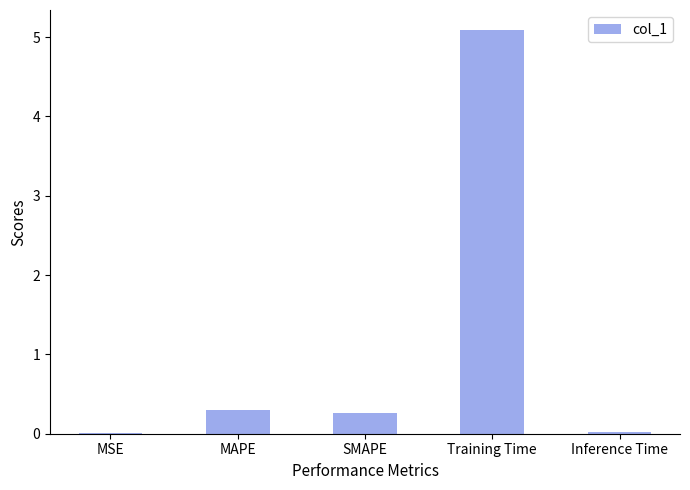

What is the sum of all values?

5.7